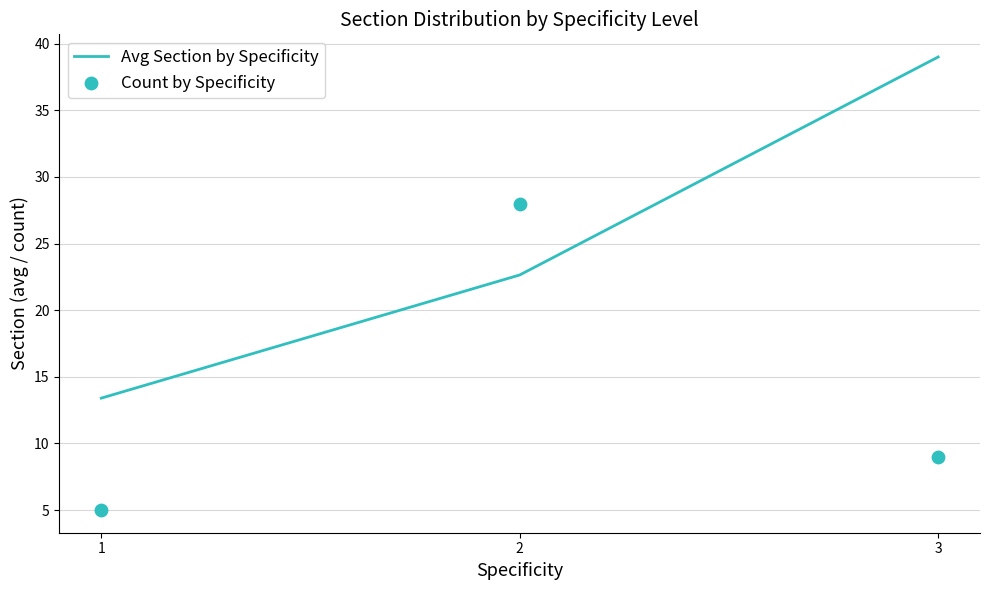

What is the total value across all series at 1?

18.4